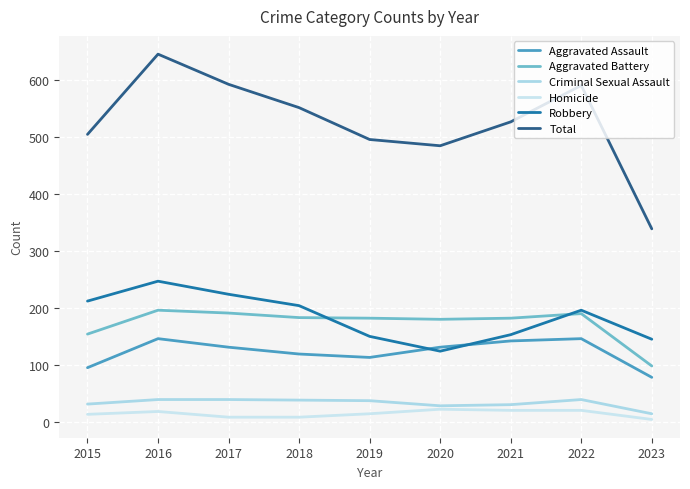

At how many categories does at least one series exceed 412?

8